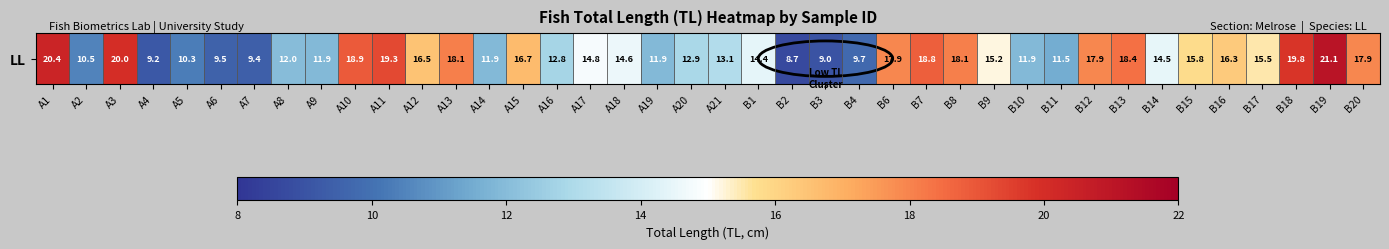

What is the change in value from A7 to A16?

+3.4